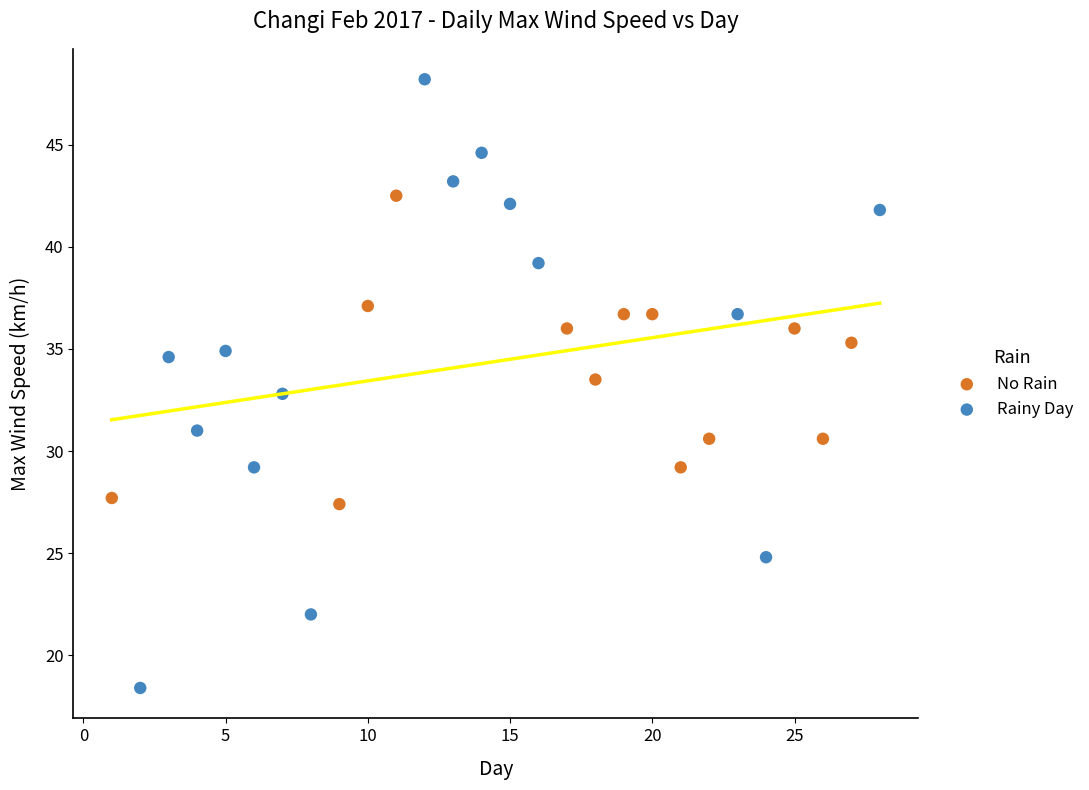

What are all the series names shown in the legend?

No Rain, Rainy Day